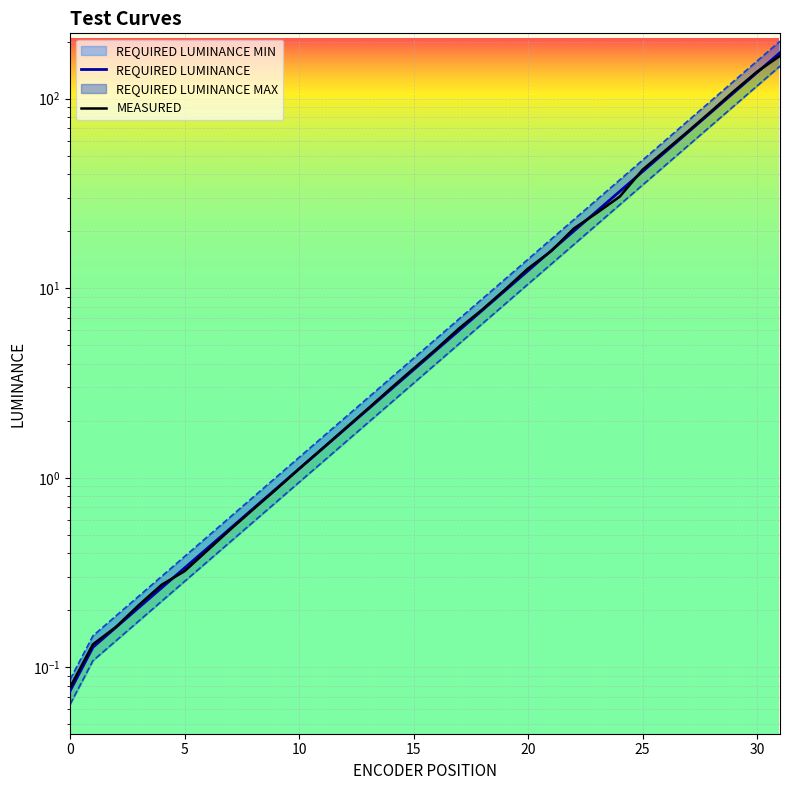

What is the total value across all series at 9?

3.5